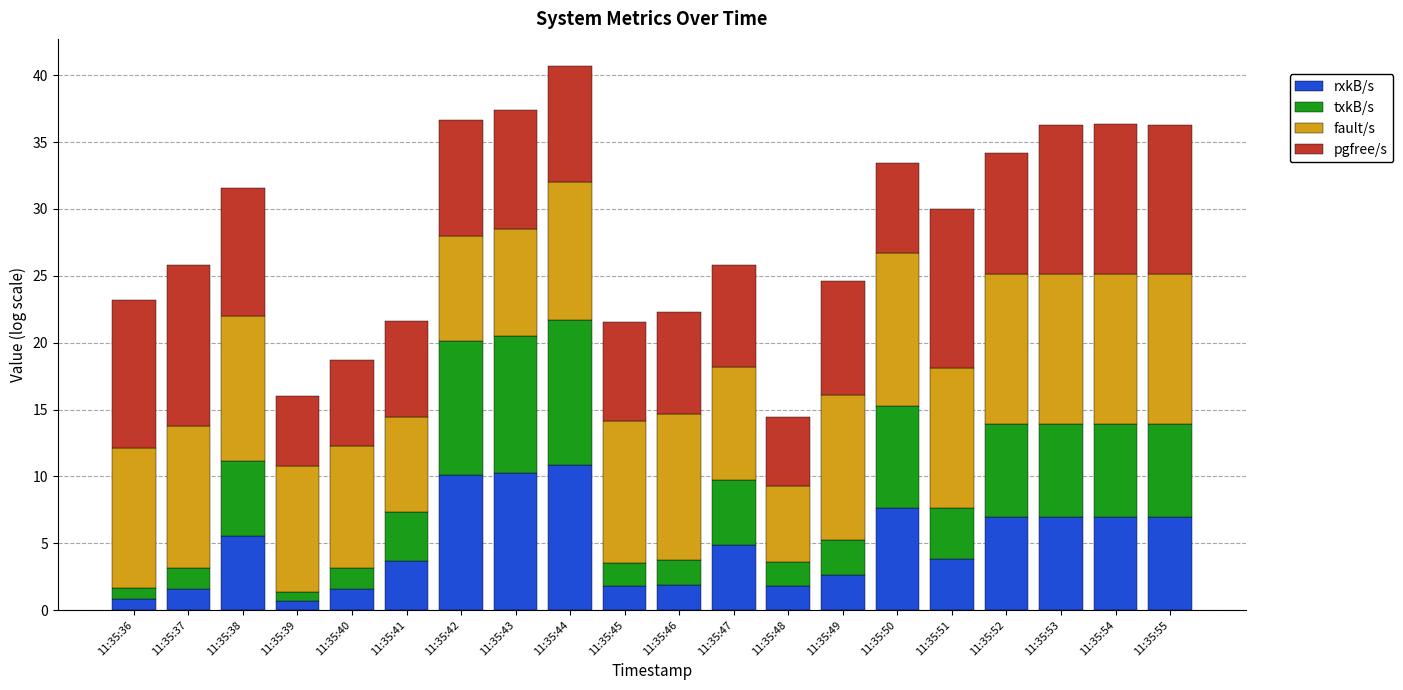

Which series has the largest total across all categories?

fault/s